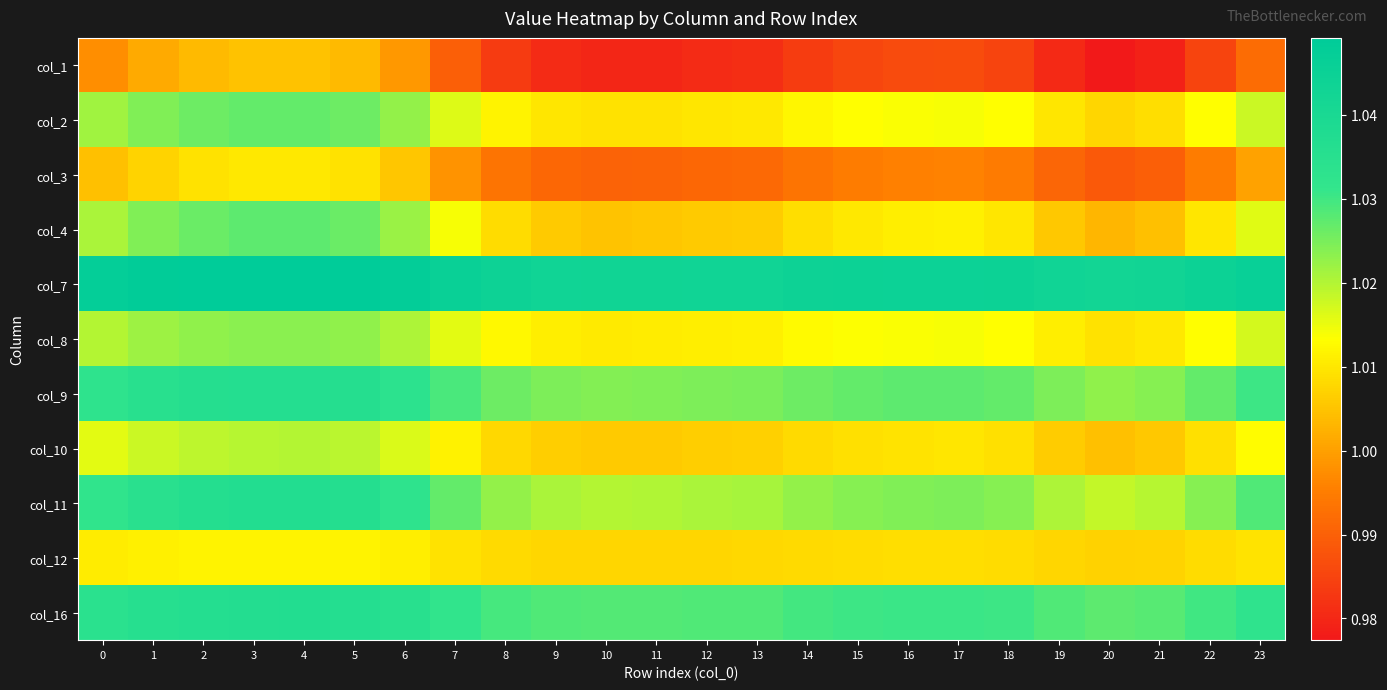

Reading left to right, list all the values displayed in this chart.

col_1: 0=1.0	1=1.0	2=1.0	3=1.0	4=1.0	5=1.0	6=1.0	7=1.0	8=1.0	9=1.0	10=1.0	11=1.0	12=1.0	13=1.0	14=1.0	15=1.0	16=1.0	17=1.0	18=1.0	19=1.0	20=1.0	21=1.0	22=1.0	23=1.0
col_2: 0=1.0	1=1.0	2=1.0	3=1.0	4=1.0	5=1.0	6=1.0	7=1.0	8=1.0	9=1.0	10=1.0	11=1.0	12=1.0	13=1.0	14=1.0	15=1.0	16=1.0	17=1.0	18=1.0	19=1.0	20=1.0	21=1.0	22=1.0	23=1.0
col_3: 0=1.0	1=1.0	2=1.0	3=1.0	4=1.0	5=1.0	6=1.0	7=1.0	8=1.0	9=1.0	10=1.0	11=1.0	12=1.0	13=1.0	14=1.0	15=1.0	16=1.0	17=1.0	18=1.0	19=1.0	20=1.0	21=1.0	22=1.0	23=1.0
col_4: 0=1.0	1=1.0	2=1.0	3=1.0	4=1.0	5=1.0	6=1.0	7=1.0	8=1.0	9=1.0	10=1.0	11=1.0	12=1.0	13=1.0	14=1.0	15=1.0	16=1.0	17=1.0	18=1.0	19=1.0	20=1.0	21=1.0	22=1.0	23=1.0
col_7: 0=1.0	1=1.0	2=1.0	3=1.0	4=1.0	5=1.0	6=1.0	7=1.0	8=1.0	9=1.0	10=1.0	11=1.0	12=1.0	13=1.0	14=1.0	15=1.0	16=1.0	17=1.0	18=1.0	19=1.0	20=1.0	21=1.0	22=1.0	23=1.0
col_8: 0=1.0	1=1.0	2=1.0	3=1.0	4=1.0	5=1.0	6=1.0	7=1.0	8=1.0	9=1.0	10=1.0	11=1.0	12=1.0	13=1.0	14=1.0	15=1.0	16=1.0	17=1.0	18=1.0	19=1.0	20=1.0	21=1.0	22=1.0	23=1.0
col_9: 0=1.0	1=1.0	2=1.0	3=1.0	4=1.0	5=1.0	6=1.0	7=1.0	8=1.0	9=1.0	10=1.0	11=1.0	12=1.0	13=1.0	14=1.0	15=1.0	16=1.0	17=1.0	18=1.0	19=1.0	20=1.0	21=1.0	22=1.0	23=1.0
col_10: 0=1.0	1=1.0	2=1.0	3=1.0	4=1.0	5=1.0	6=1.0	7=1.0	8=1.0	9=1.0	10=1.0	11=1.0	12=1.0	13=1.0	14=1.0	15=1.0	16=1.0	17=1.0	18=1.0	19=1.0	20=1.0	21=1.0	22=1.0	23=1.0
col_11: 0=1.0	1=1.0	2=1.0	3=1.0	4=1.0	5=1.0	6=1.0	7=1.0	8=1.0	9=1.0	10=1.0	11=1.0	12=1.0	13=1.0	14=1.0	15=1.0	16=1.0	17=1.0	18=1.0	19=1.0	20=1.0	21=1.0	22=1.0	23=1.0
col_12: 0=1.0	1=1.0	2=1.0	3=1.0	4=1.0	5=1.0	6=1.0	7=1.0	8=1.0	9=1.0	10=1.0	11=1.0	12=1.0	13=1.0	14=1.0	15=1.0	16=1.0	17=1.0	18=1.0	19=1.0	20=1.0	21=1.0	22=1.0	23=1.0
col_16: 0=1.0	1=1.0	2=1.0	3=1.0	4=1.0	5=1.0	6=1.0	7=1.0	8=1.0	9=1.0	10=1.0	11=1.0	12=1.0	13=1.0	14=1.0	15=1.0	16=1.0	17=1.0	18=1.0	19=1.0	20=1.0	21=1.0	22=1.0	23=1.0